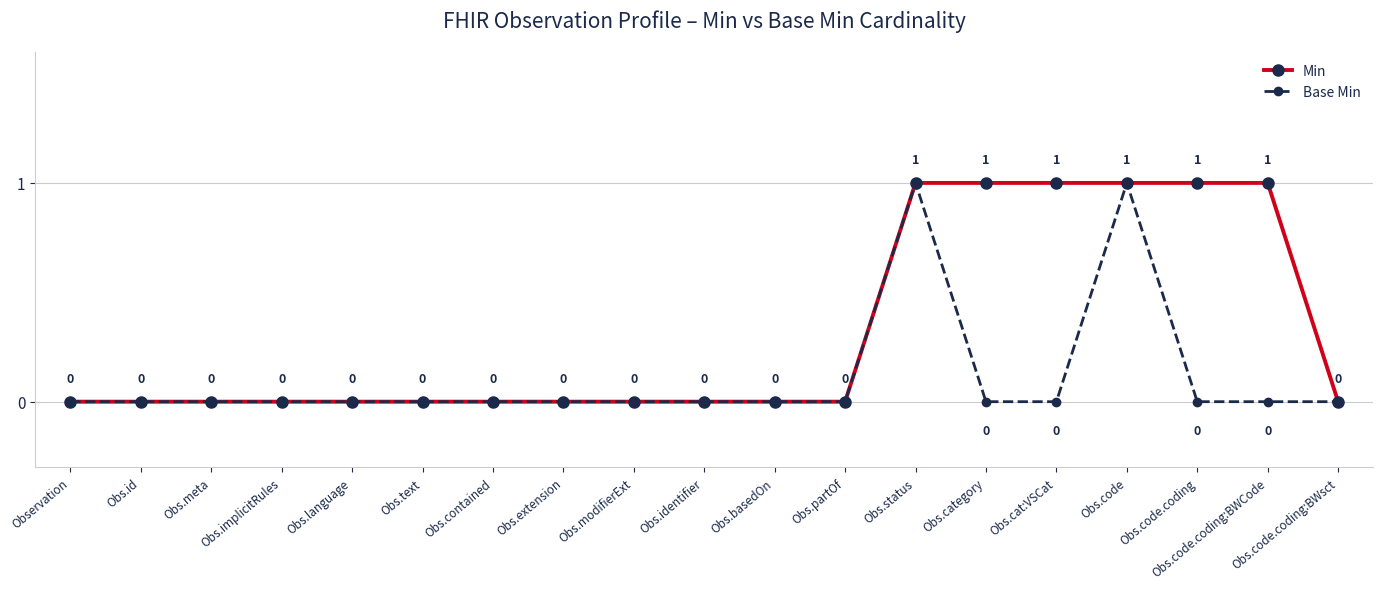

How many lines are shown in the chart?

2